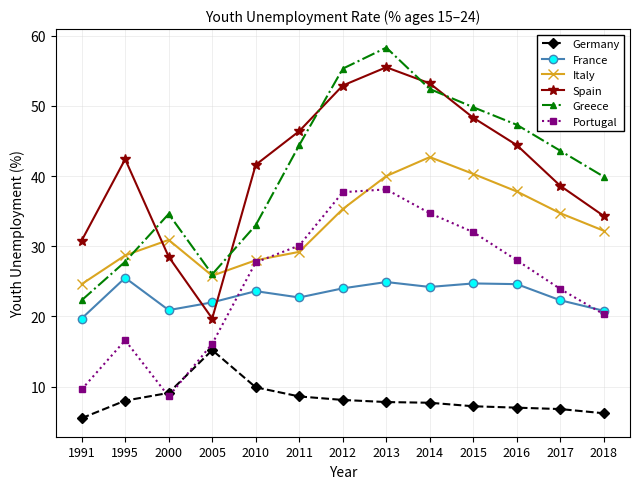

How many interior local valleys does the Spain series have?

1